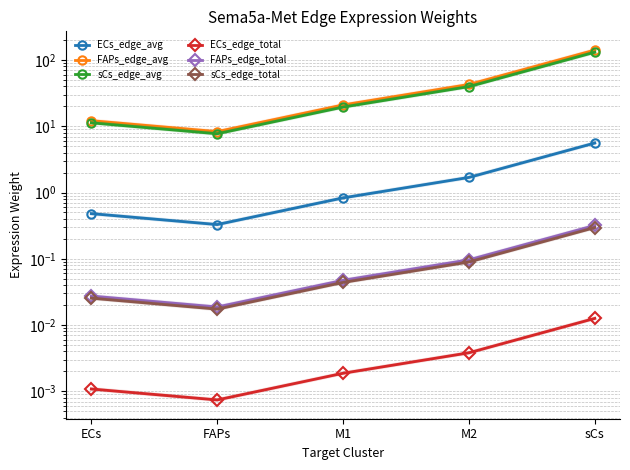

What is the sum of all sCs_edge_total values?

0.5